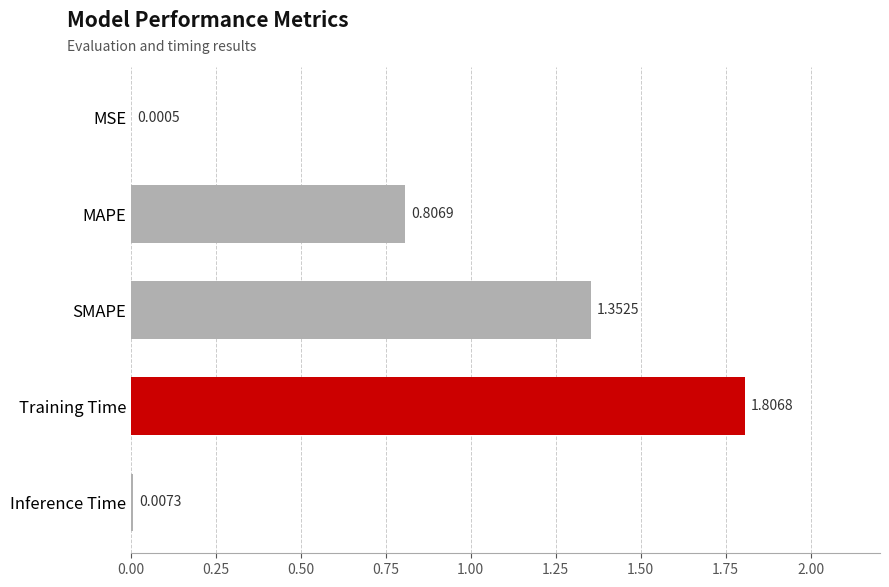

Which has a higher value, MSE or Training Time?

Training Time